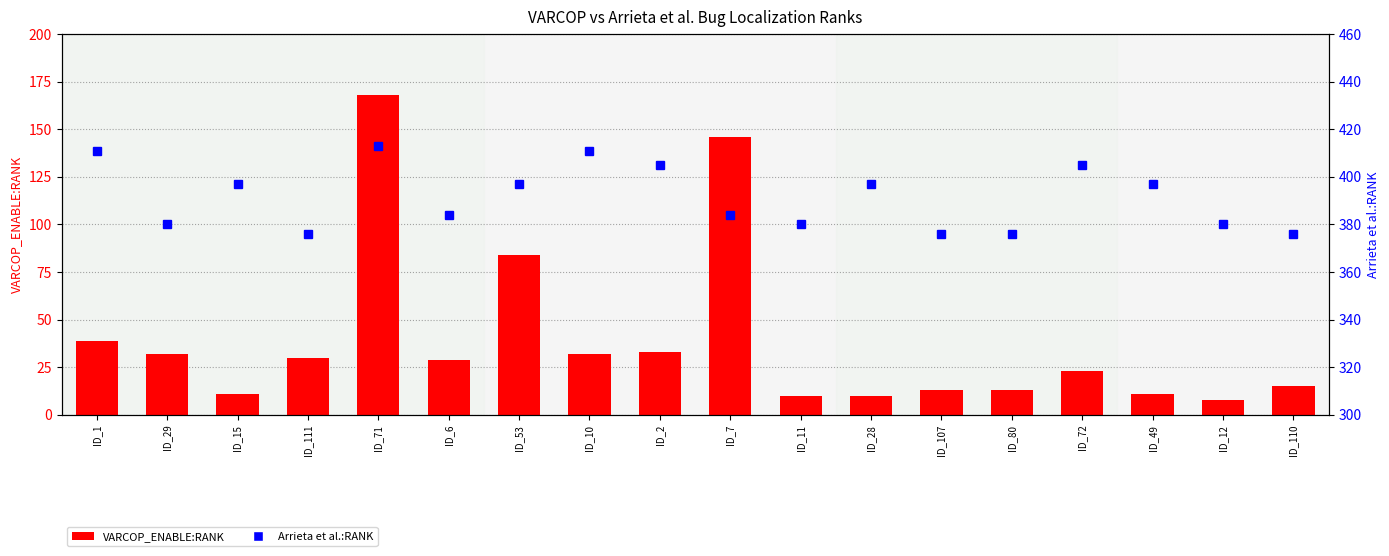

At which label does VARCOP_ENABLE:RANK first exceed 29?

ID_1